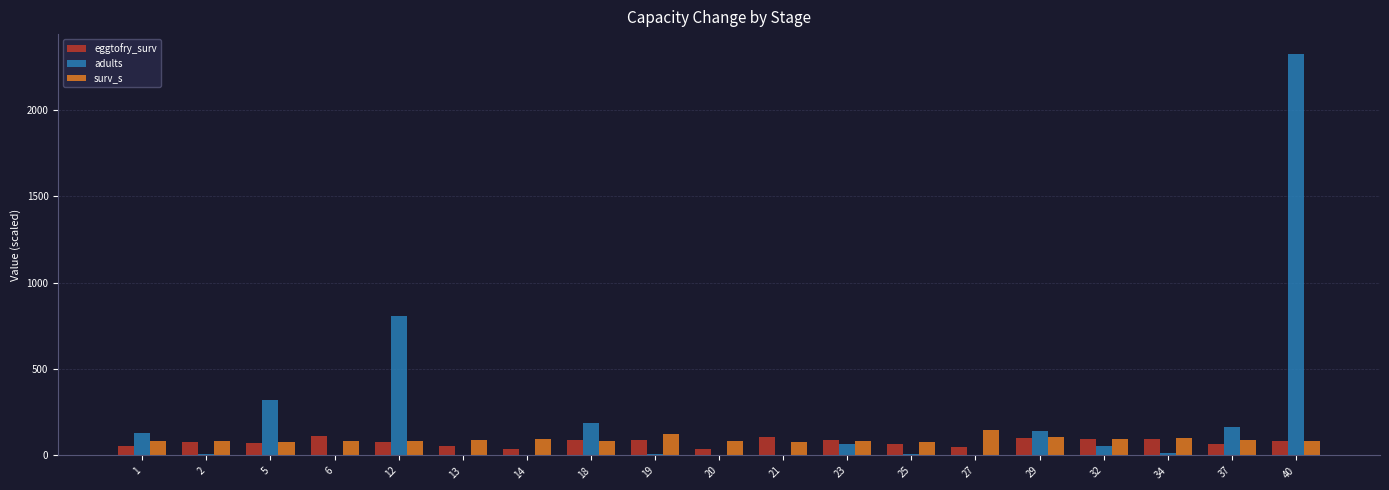

What is the greatest value displayed?

2322.4